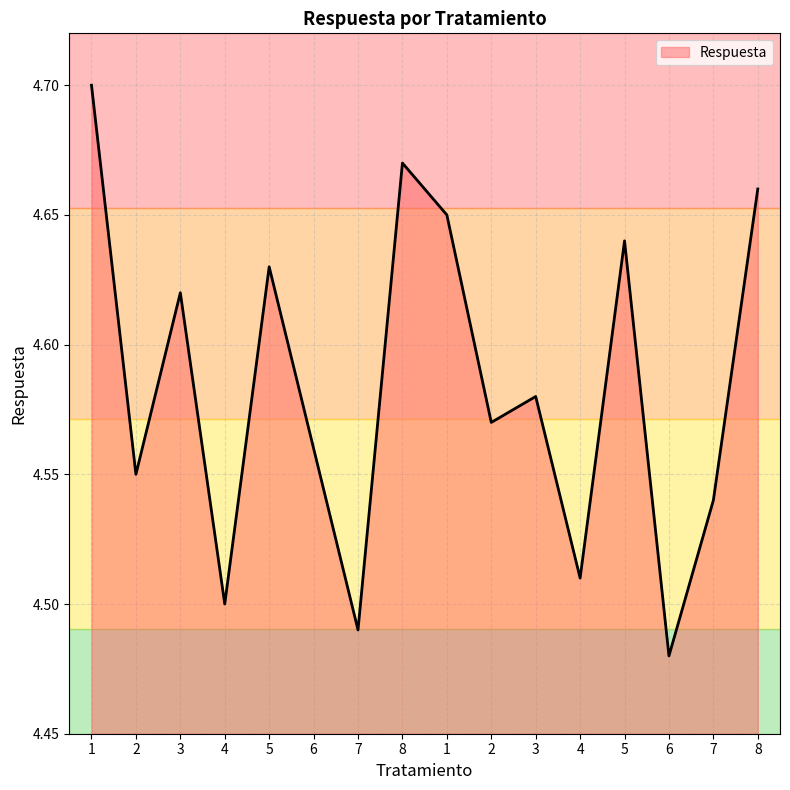

What is the smallest value displayed?

4.5